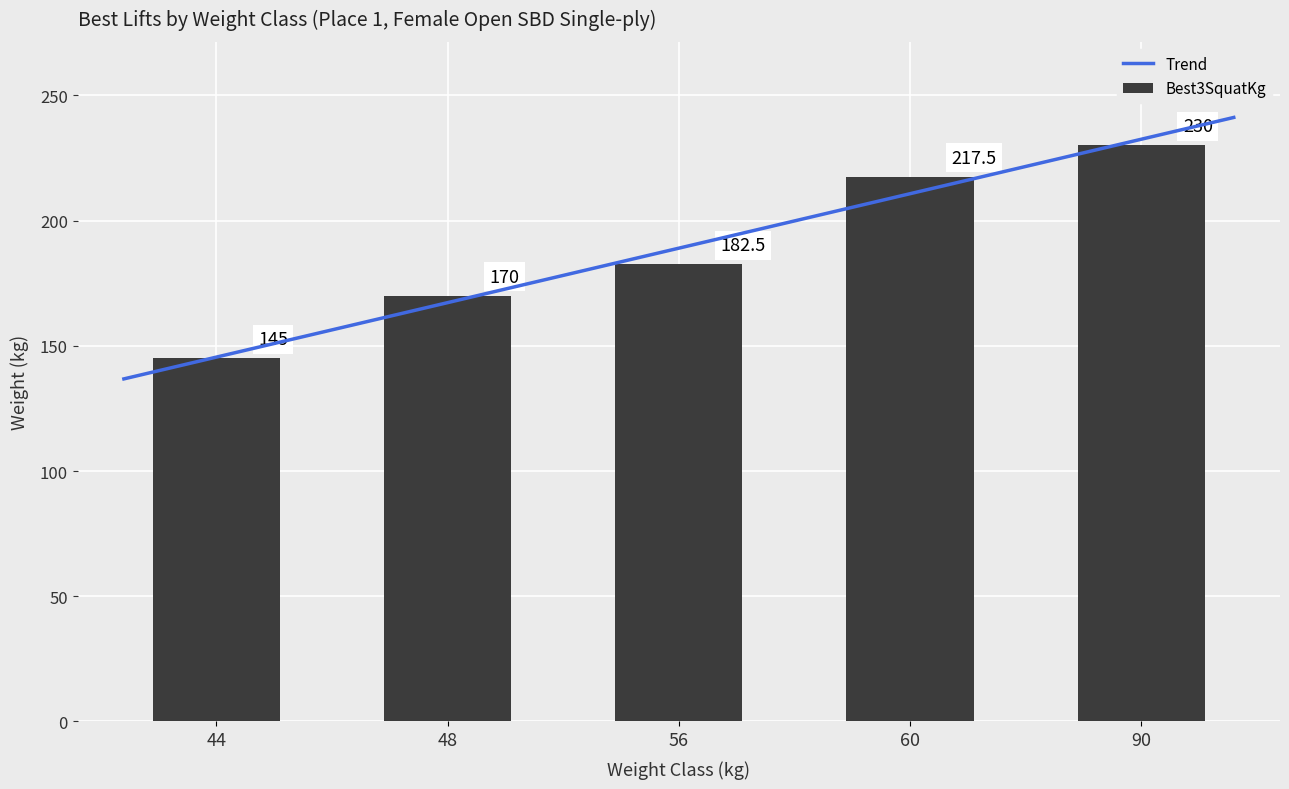

At how many categories does at least one series exceed 90?

5